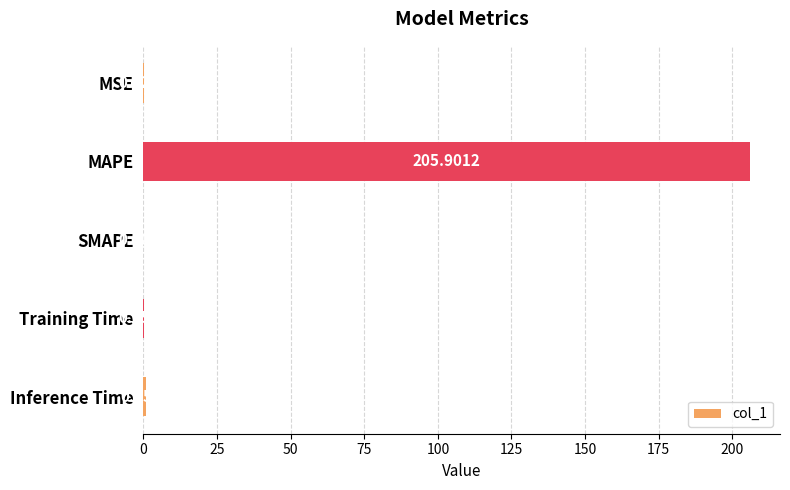

Where is the data nearest to the value 102?

Inference Time